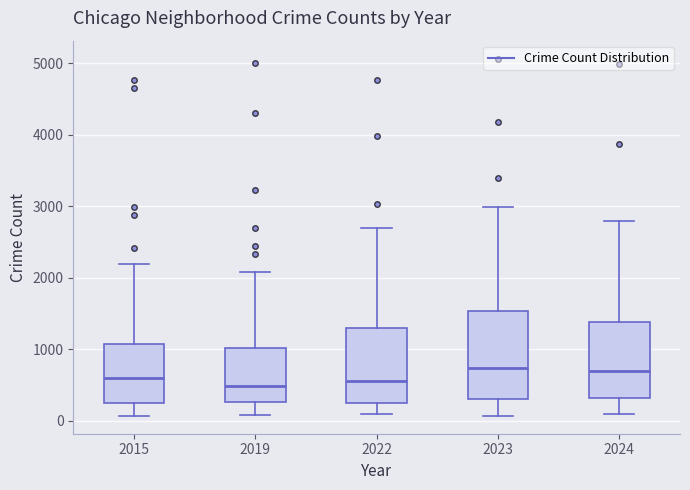

Which box is the tallest, from its lower edge to its upper edge?

2023